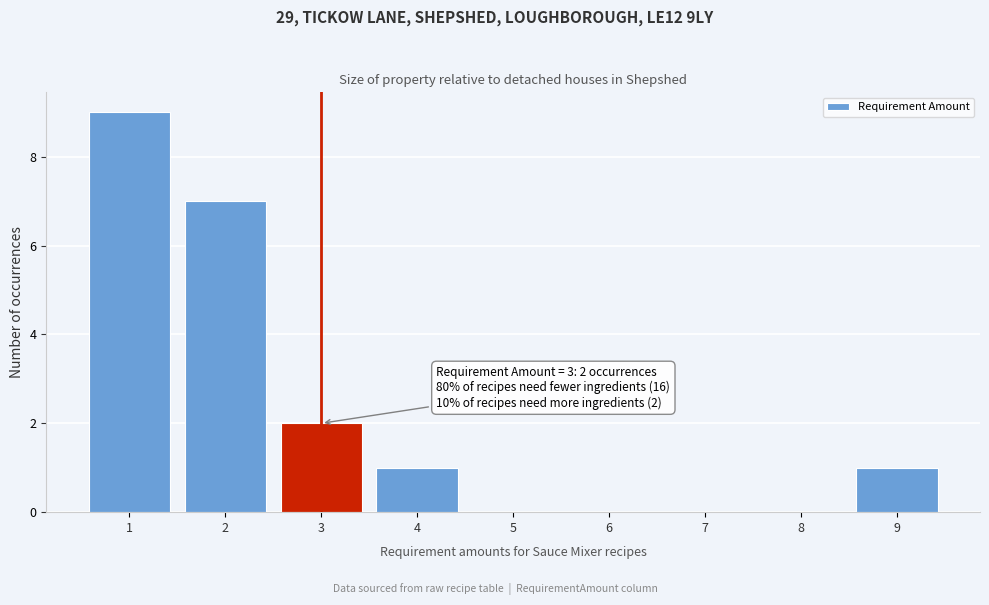

Over which range of the x-axis is the bar tallest?

0.5 to 1.5